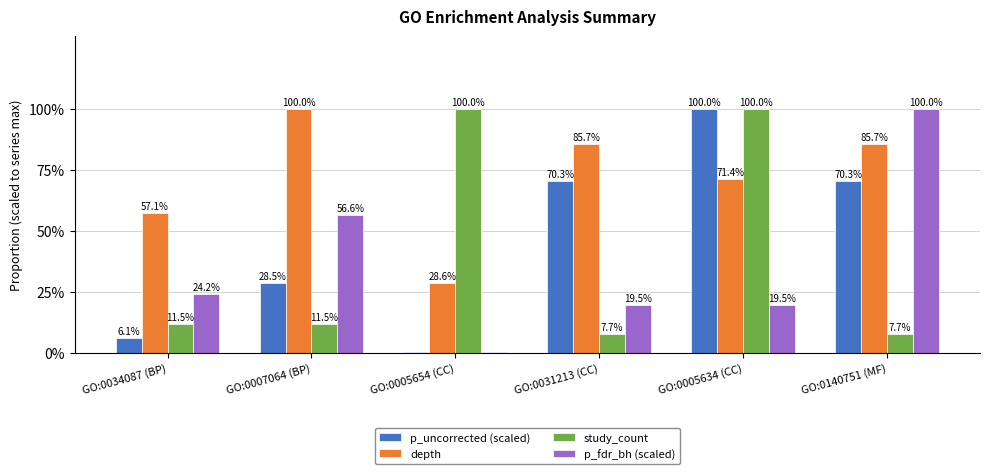

Which series changed the most between GO:0034087 (BP) and GO:0140751 (MF)?

p_fdr_bh (scaled)